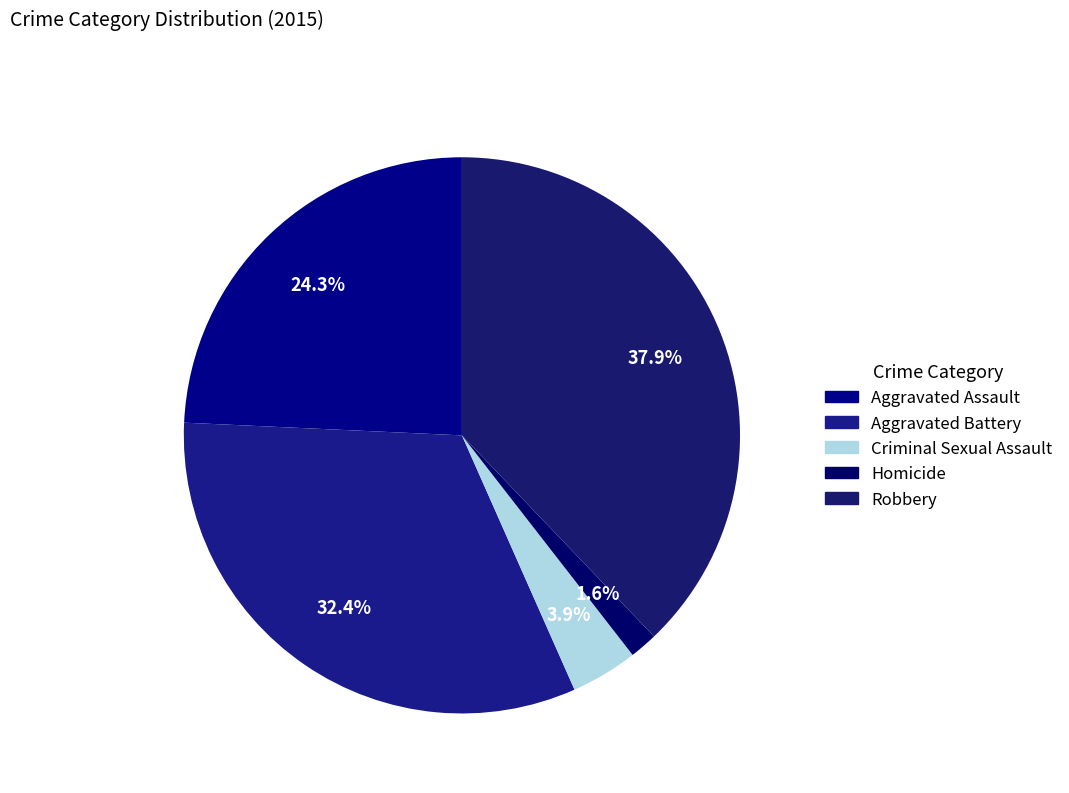

What is the largest slice in the pie chart?

Robbery